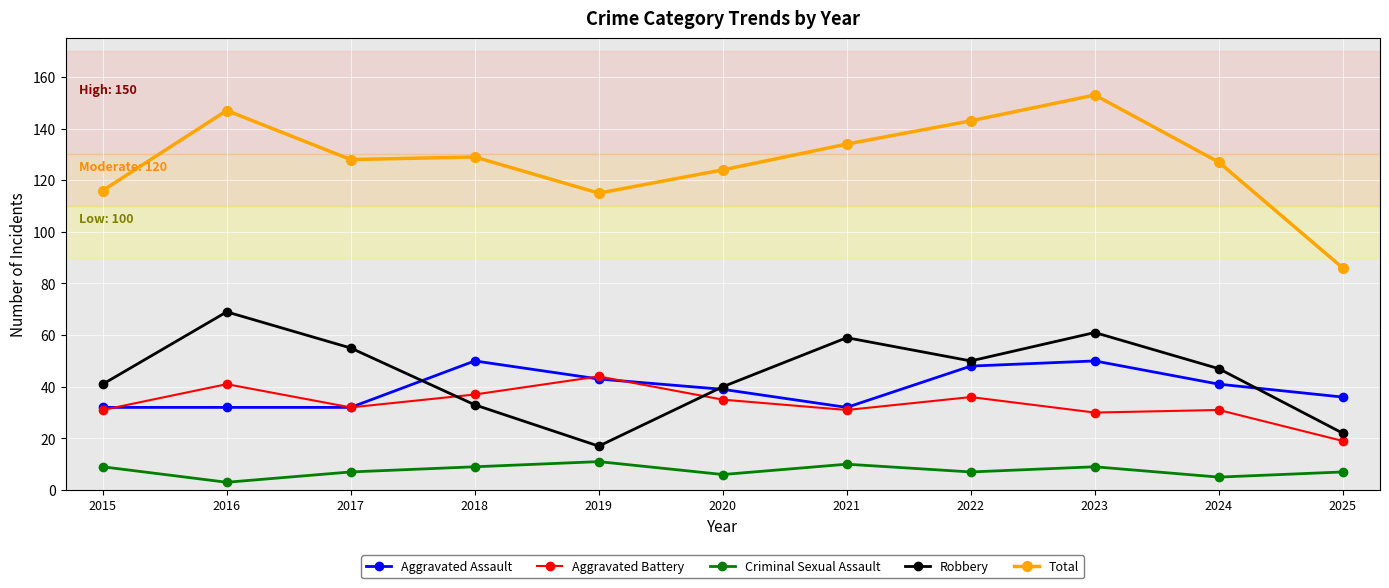

At which category does Criminal Sexual Assault reach its first local valley?

2016